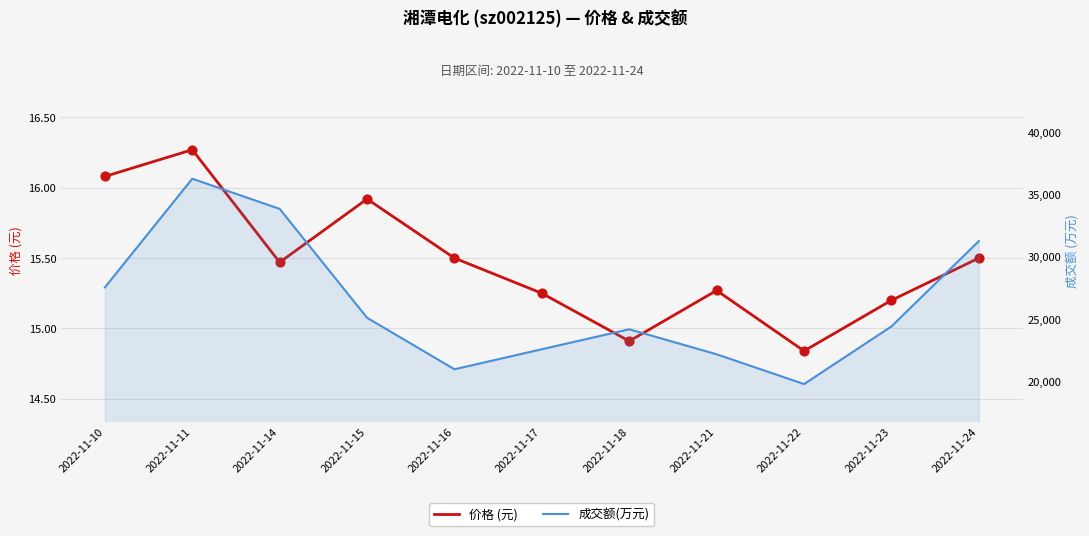

Is the value of 成交额(万元) at 2022-11-21 greater than the value of 价格 (元) at 2022-11-16?

Yes